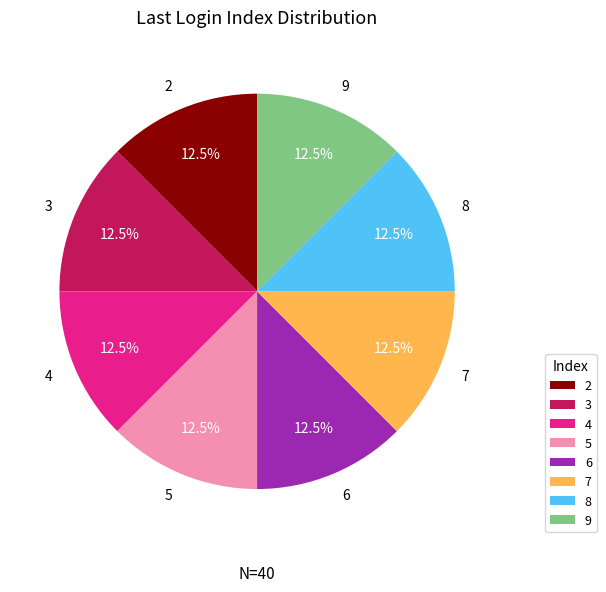

What percentage do 8 and 9 together represent?

25.0%